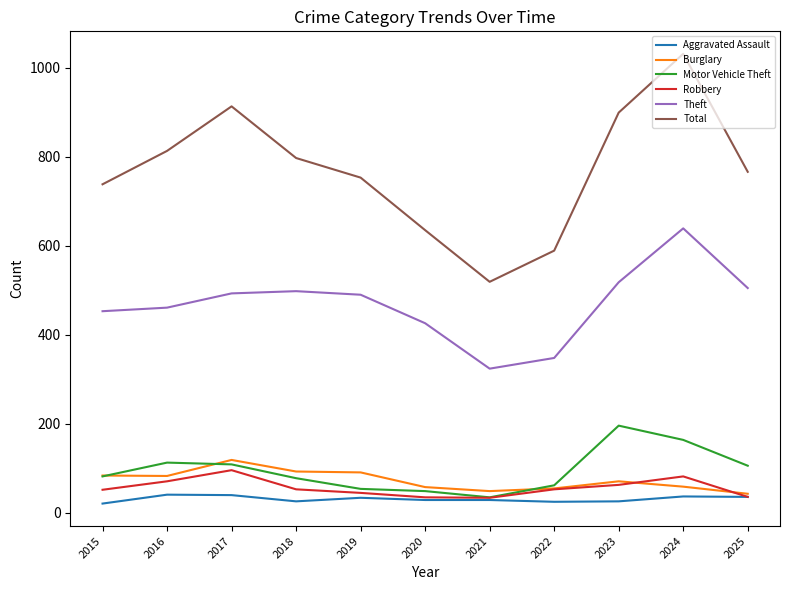

Which series has the largest range (max minus min)?

Total